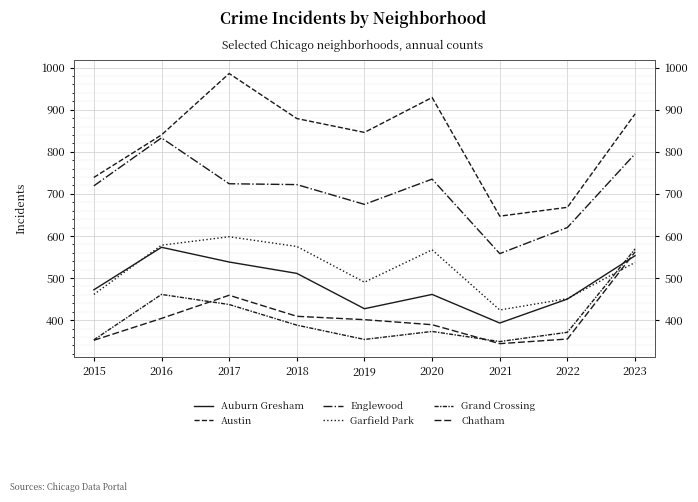

Which label corresponds to the largest value in the chart?

2017